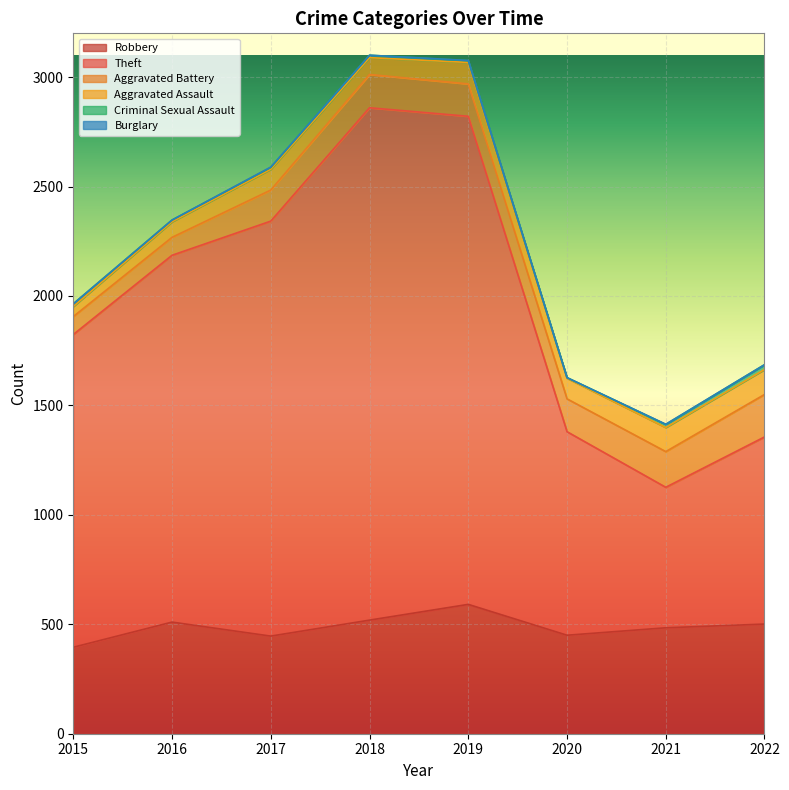

The value of Criminal Sexual Assault at 2016 is 4. True or false?

False